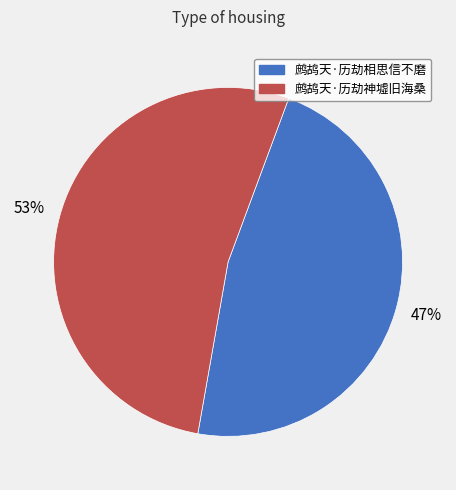

Between 鹧鸪天·历劫神墟旧海桑 and 鹧鸪天·历劫相思信不磨, which is larger?

鹧鸪天·历劫神墟旧海桑